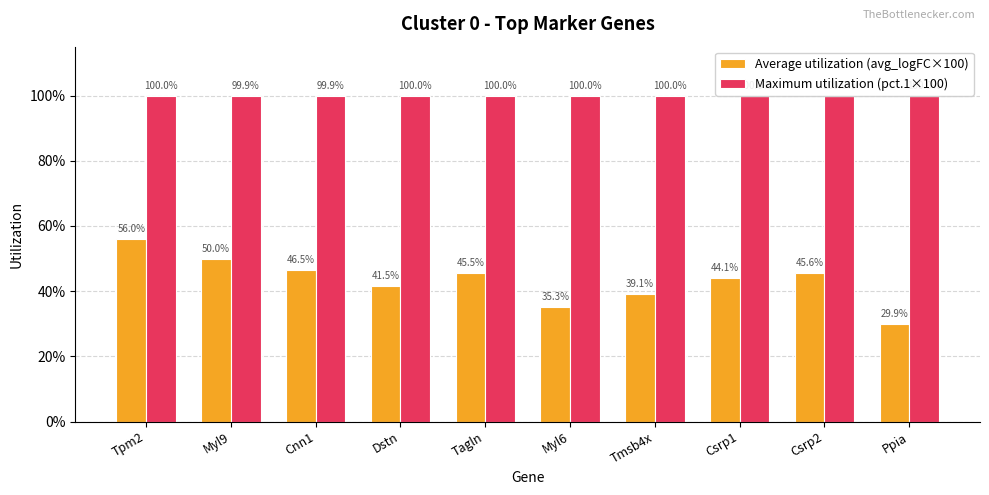

True or false: Maximum utilization (pct.1×100) has a value of 99.9 at Cnn1.

True